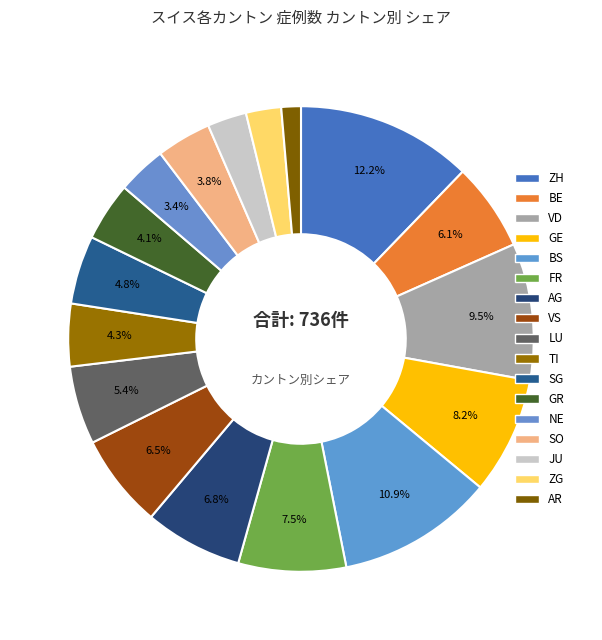

What is the largest slice in the pie chart?

ZH